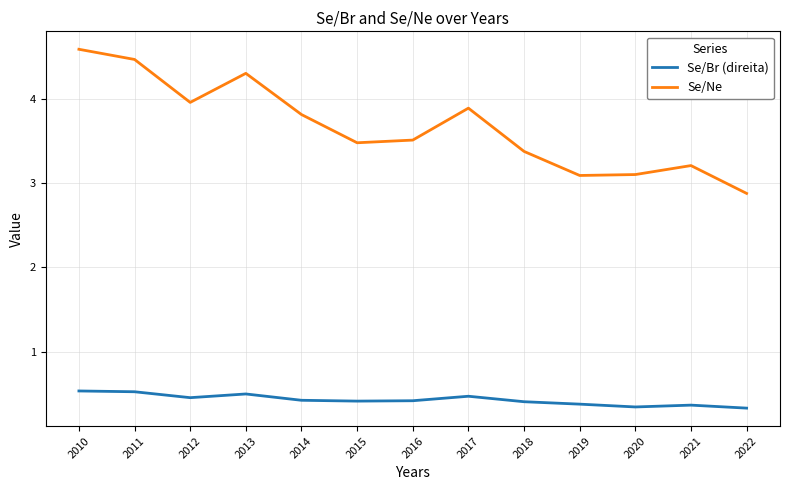

List the series in order of their peak value, lowest first.

Se/Br (direita), Se/Ne